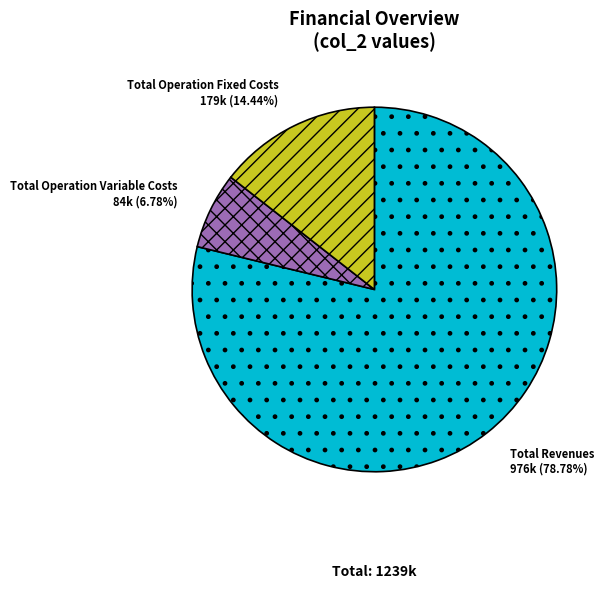

What percentage is the Total Operation Fixed Costs slice, to the nearest percent?

14%